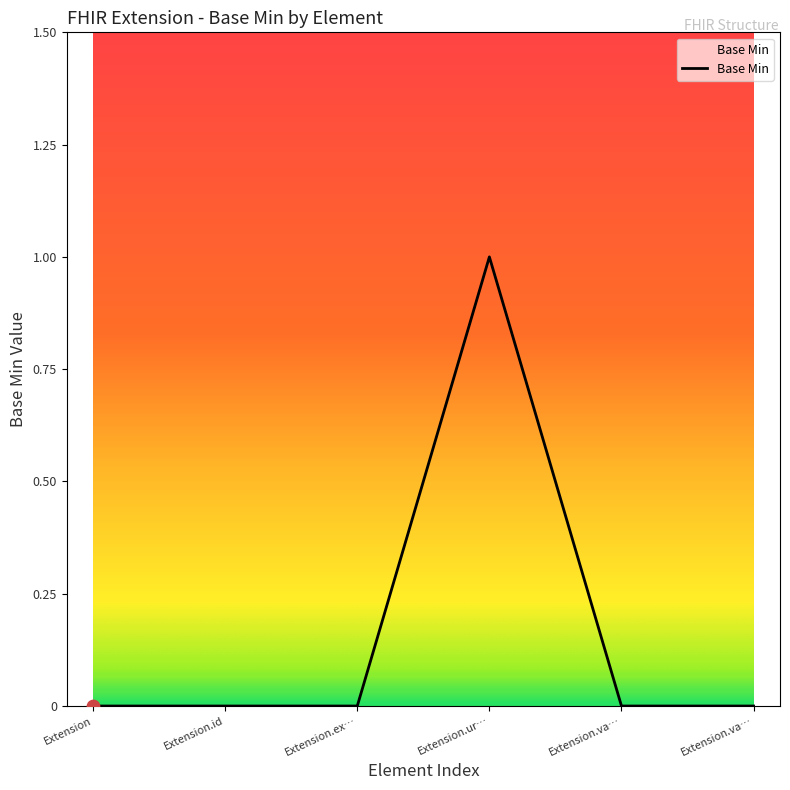

Which has a higher value, Extension.id or Extension?

Extension.id